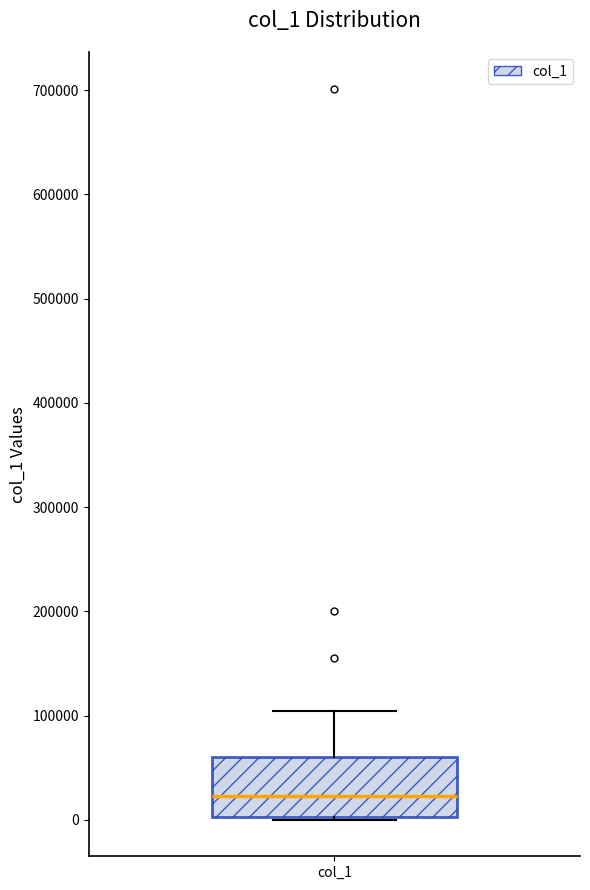

Where does the upper whisker of the box for col_1 end on the y-axis? The values are not printed on the chart, so give them approximately, as read against the axis.

100000